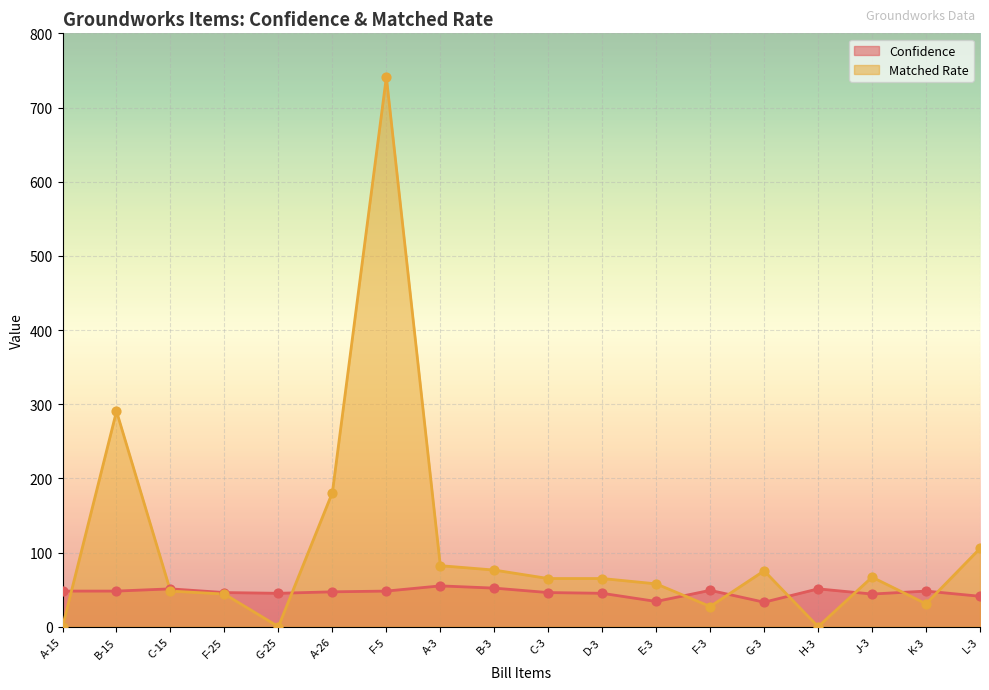

At which category is the sum across all series the highest?

F-5